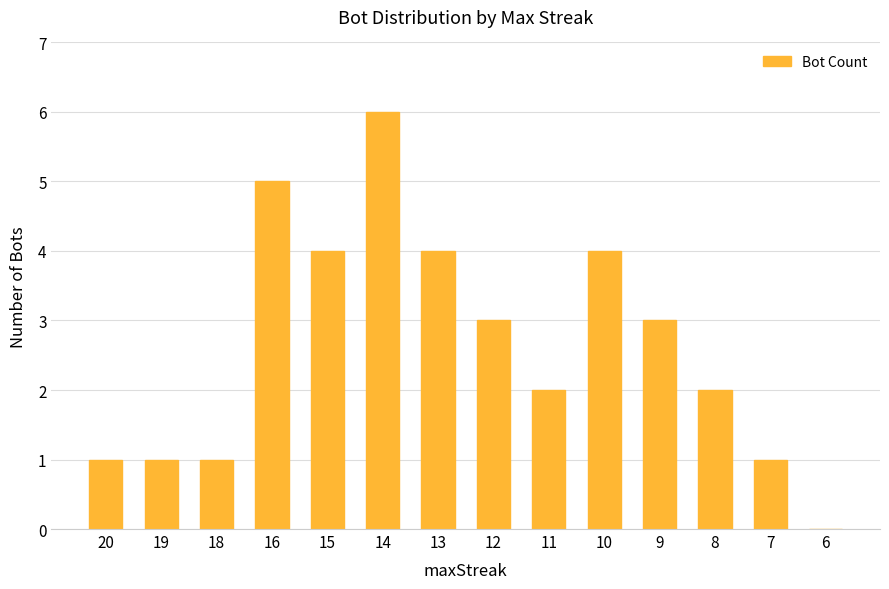

Are the bars horizontal?

No